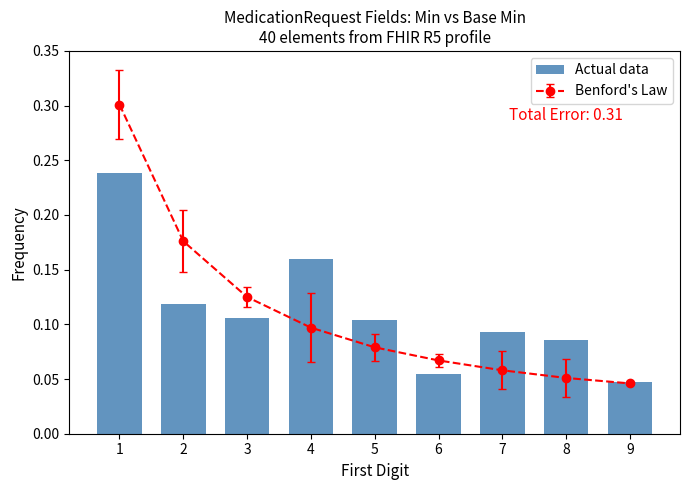

How many bars are there in total?

9